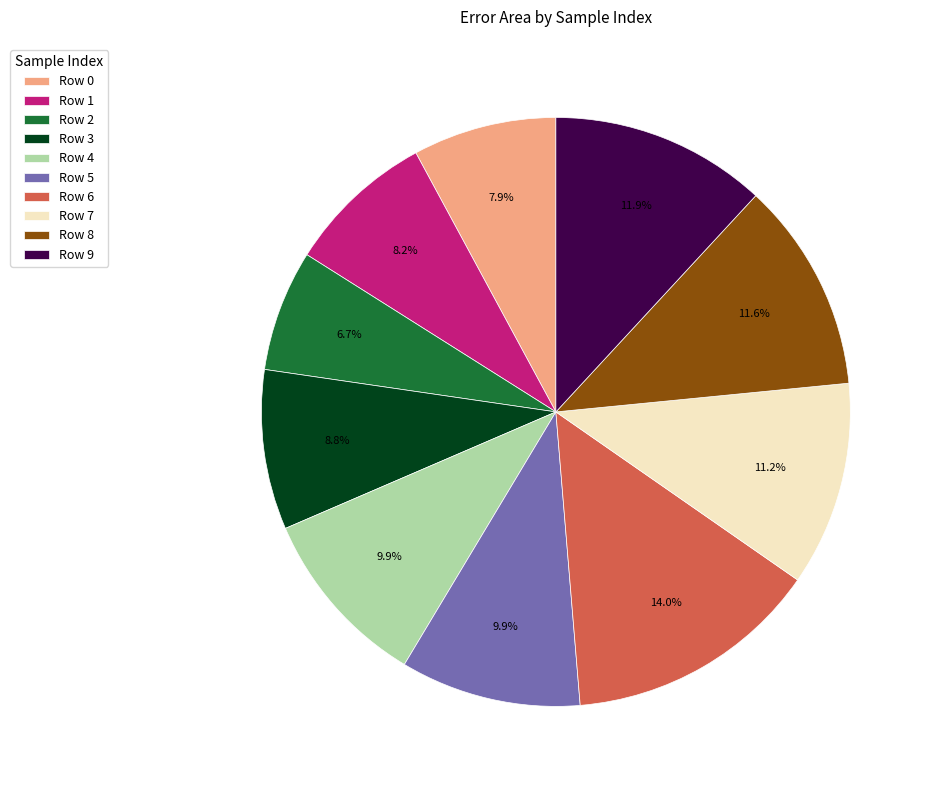

Between Row 0 and Row 2, which is larger?

Row 0